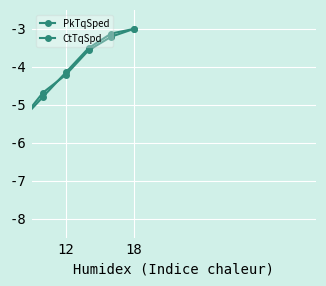

How many distinct data groups are displayed?

2